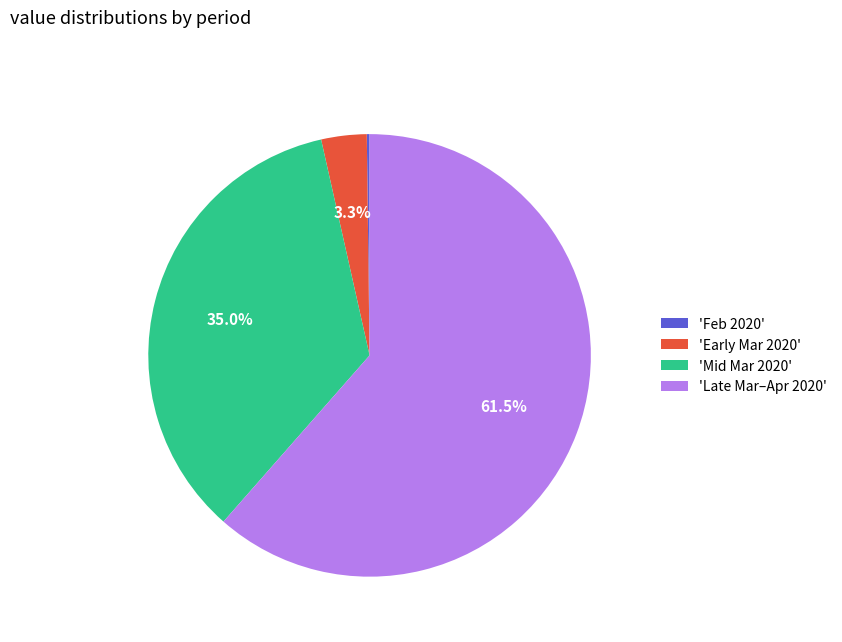

To the nearest percent, what is the difference between the largest and smallest slice percentages?

61%